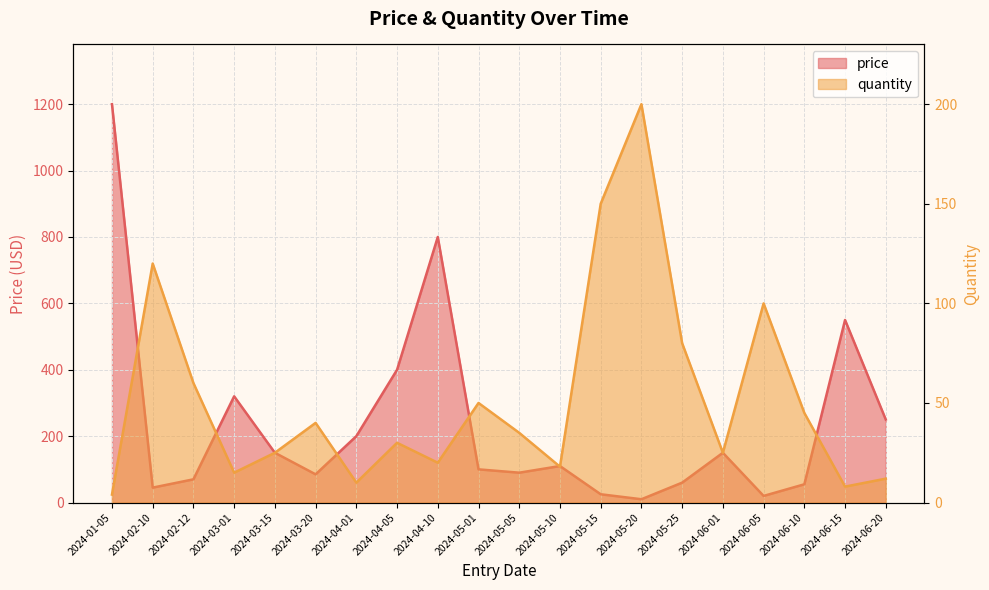

Which has a higher value, 2024-02-10 or 2024-03-20?

2024-03-20